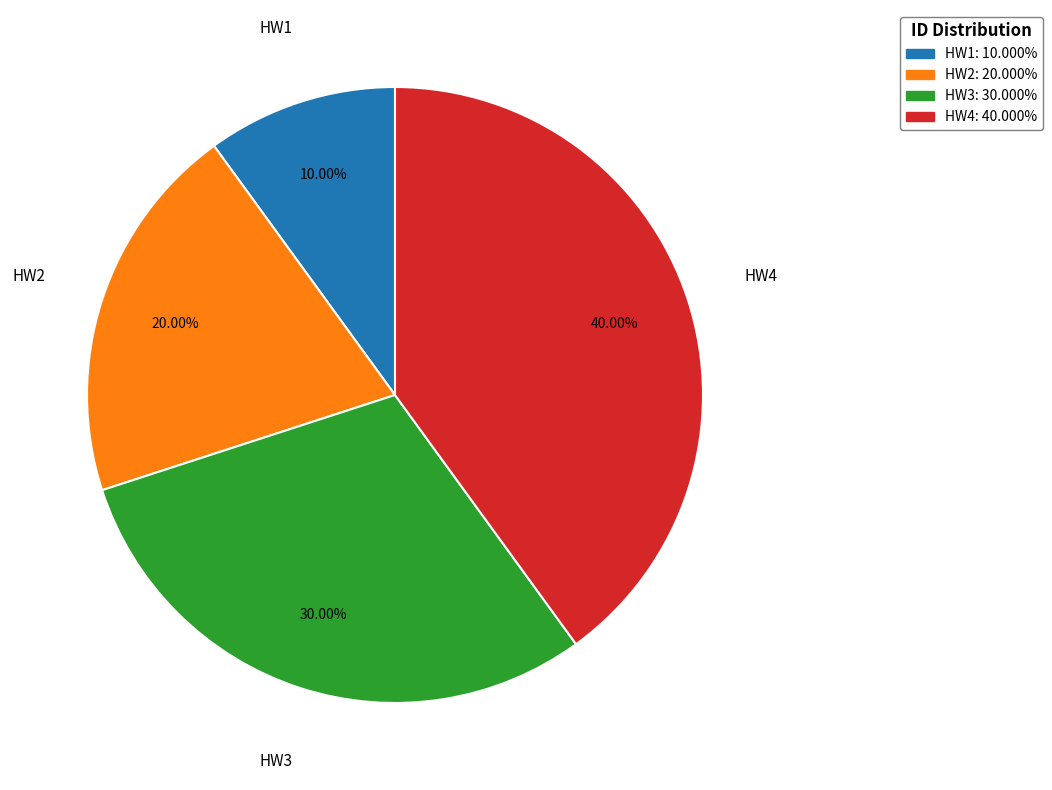

To the nearest percent, what portion does HW3 represent?

30%